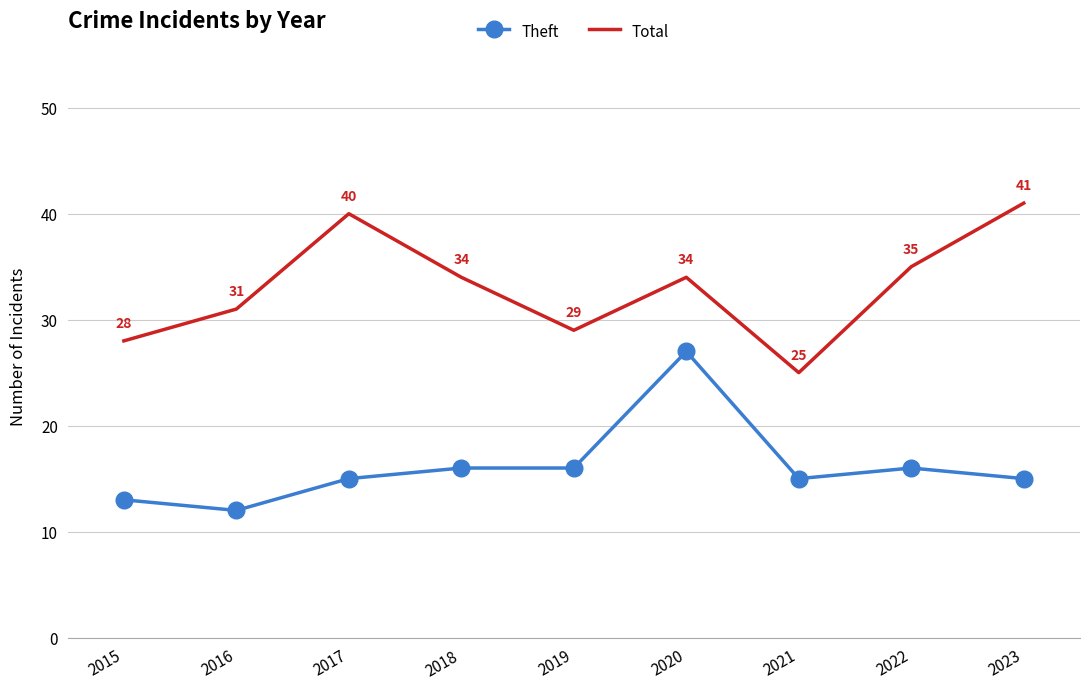

What is the sum of the Theft values at 2018 and 2017?

31